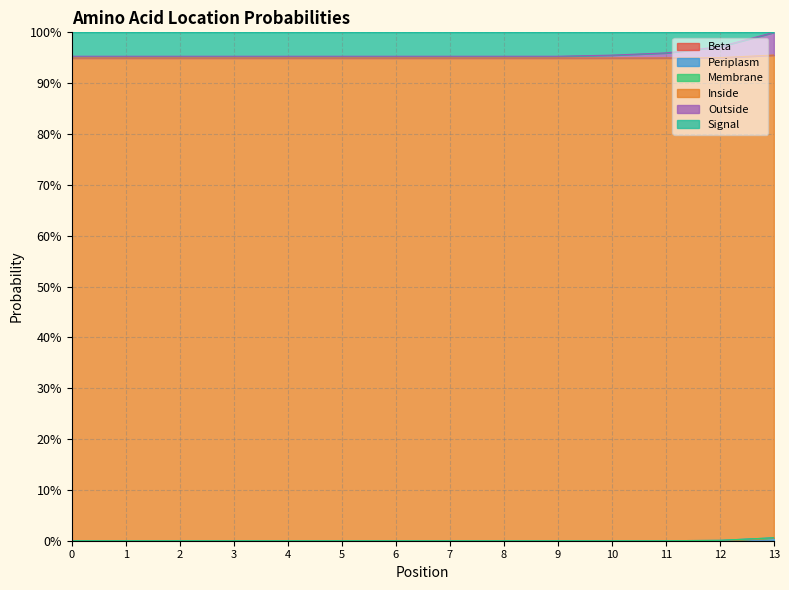

Rank the series by their maximum value, from lowest to highest.

Beta, Membrane, Periplasm, Outside, Signal, Inside